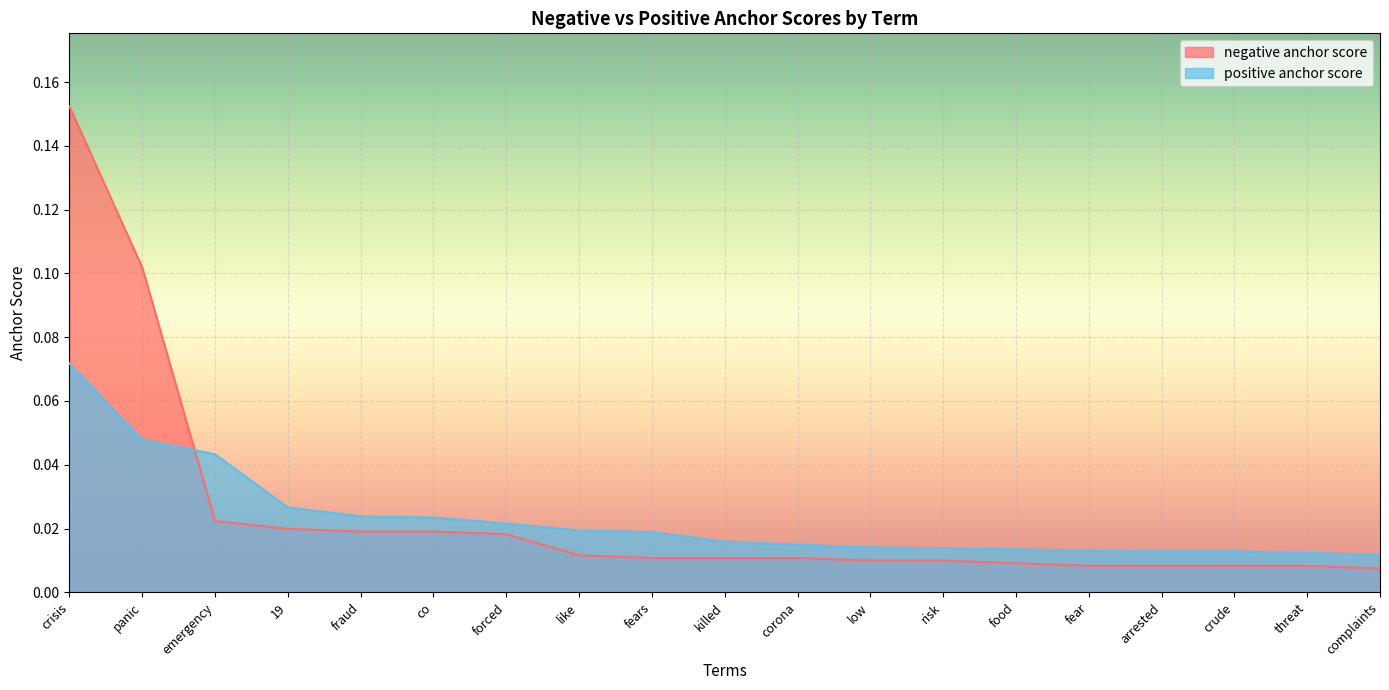

Is the value of positive anchor score at risk greater than the value of negative anchor score at fears?

Yes